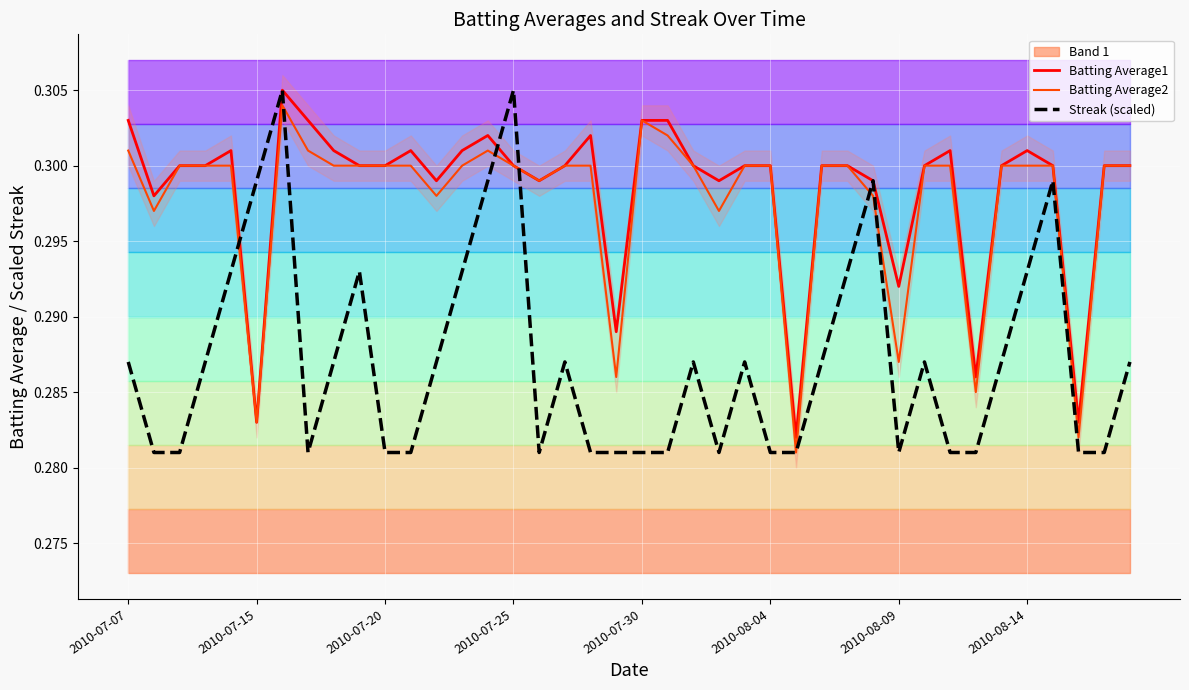

What are all the series names shown in the legend?

Batting Average1, Batting Average2, Streak (scaled)